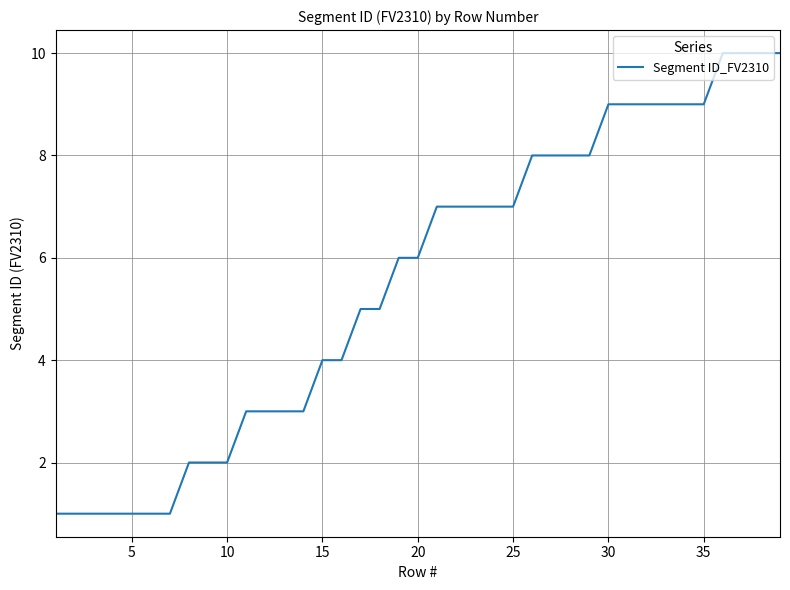

What is the maximum value shown in the chart?

10